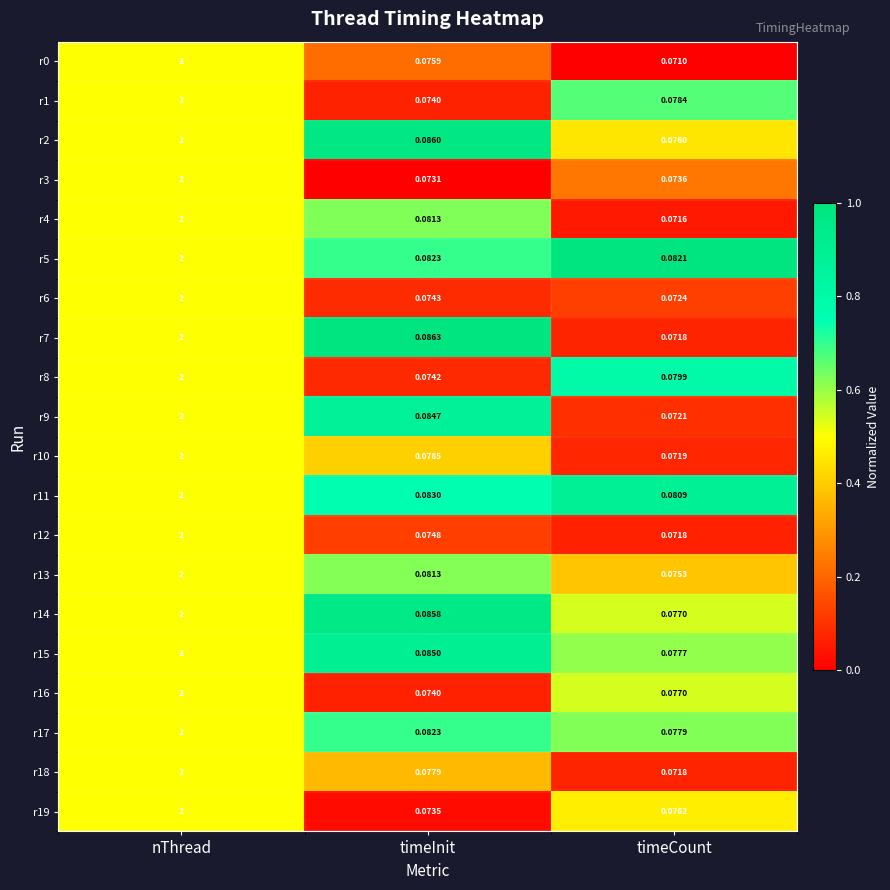

At which category is the sum across all series the highest?

nThread